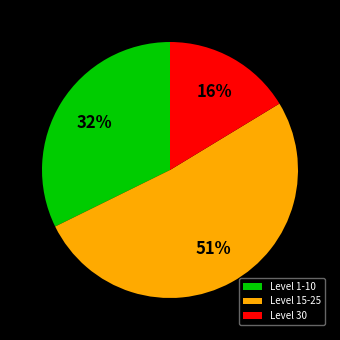

How many segments does this pie chart have?

3